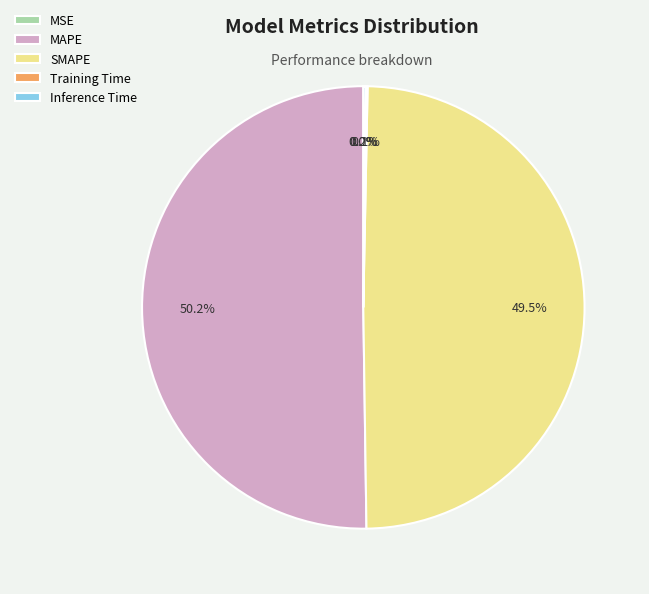

Which slice is the largest?

MAPE